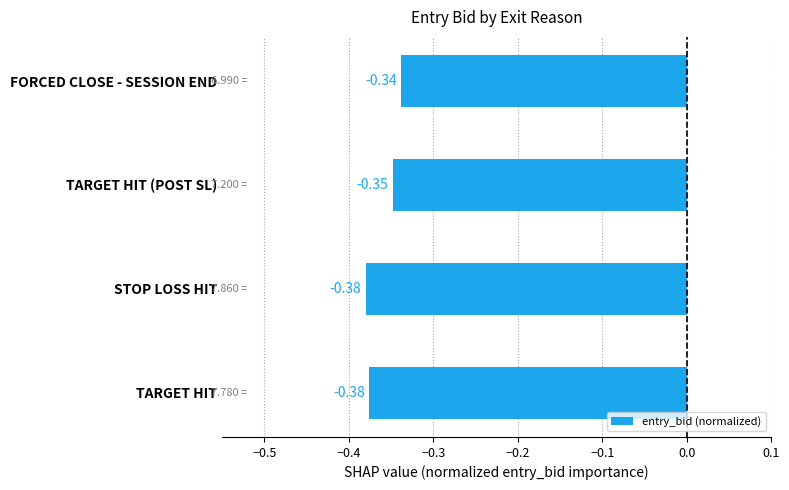

Where is the data nearest to the value 0?

FORCED CLOSE - SESSION END